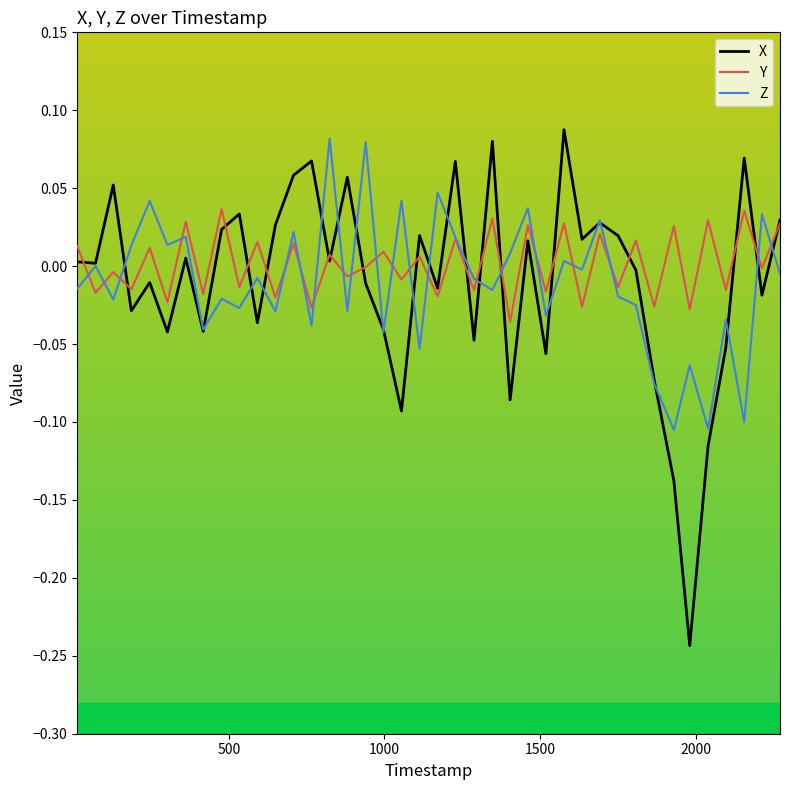

Which series has the largest range (max minus min)?

X